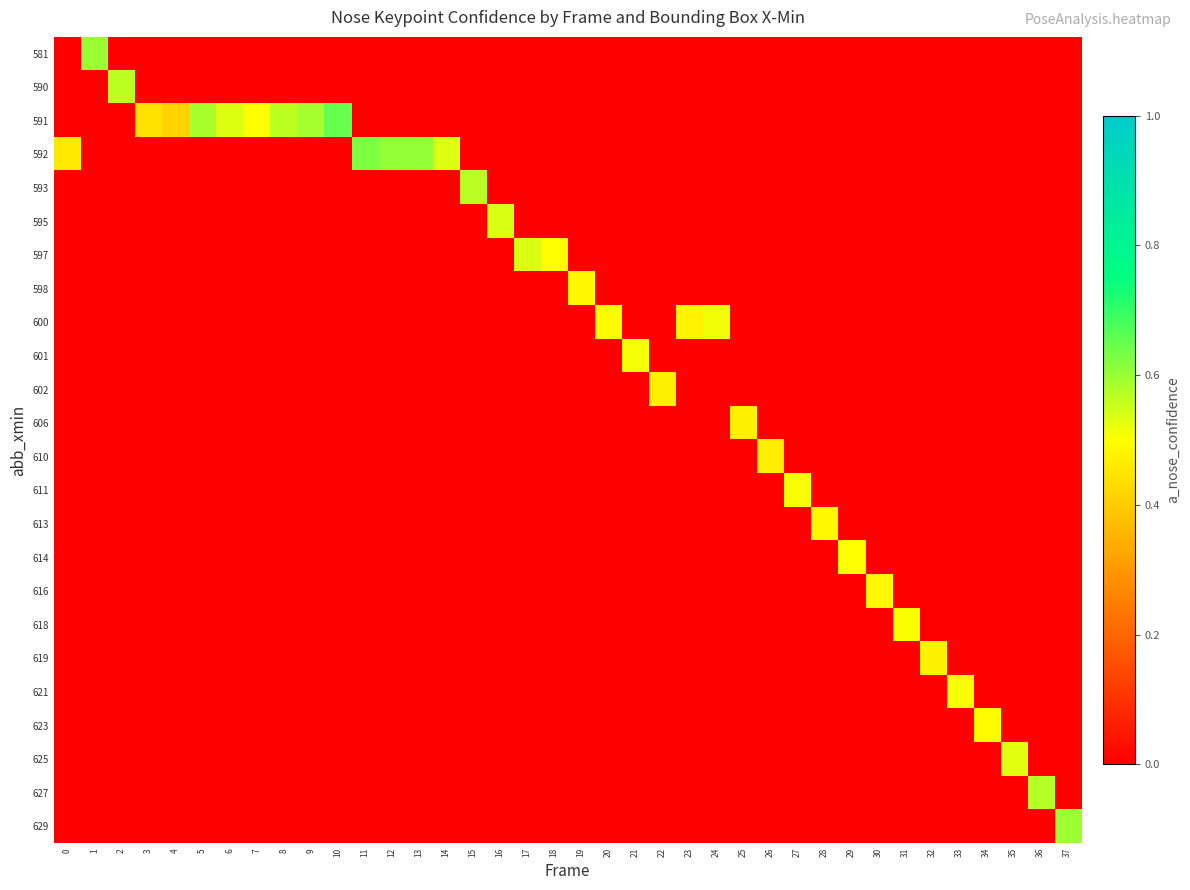

How many data points does each series have?

38